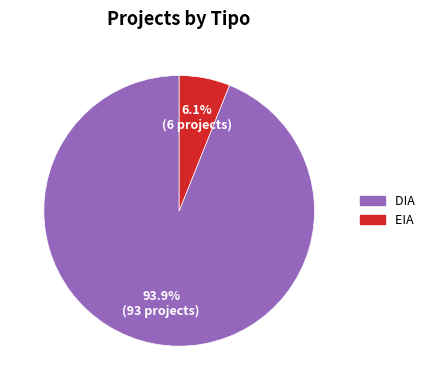

Which has a higher value, EIA or DIA?

DIA